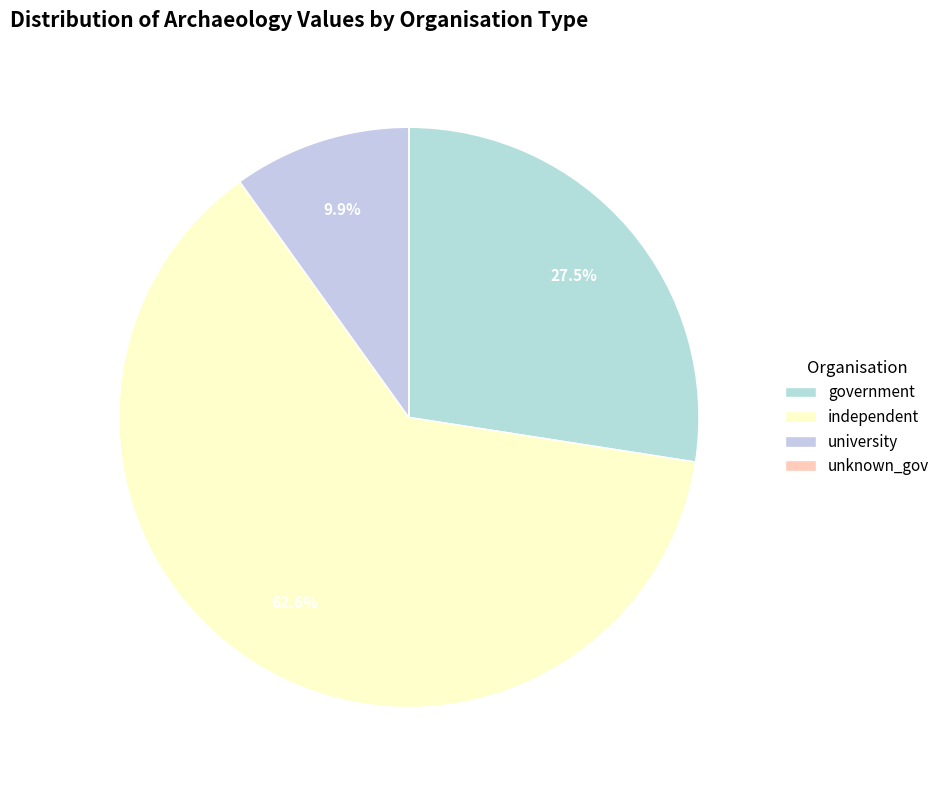

How many segments does this pie chart have?

4